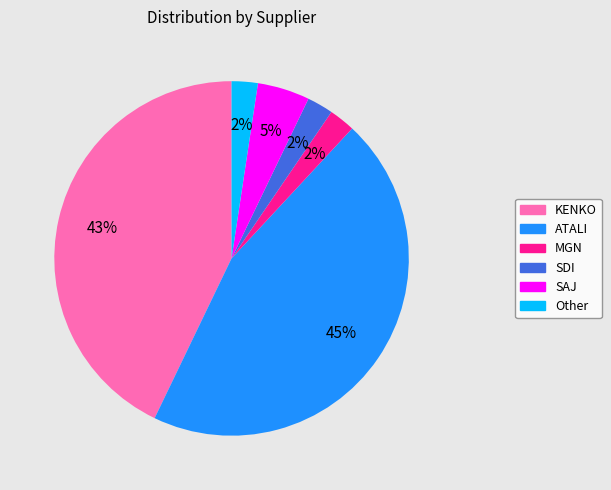

True or false: MGN accounts for 2% of the total.

True